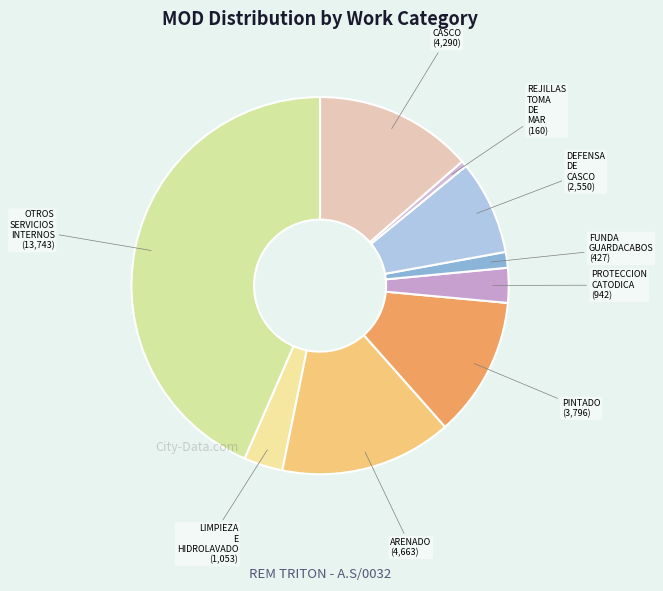

Is the sum of ARENADO and OTROS SERVICIOS INTERNOS greater than half?

Yes